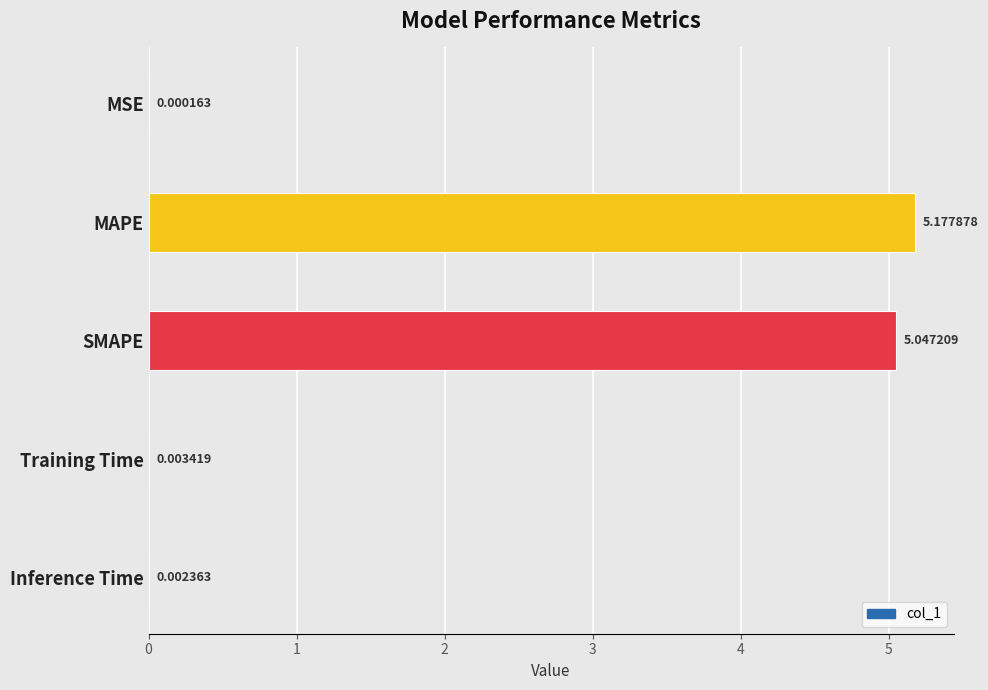

What is the sum of all values?

10.2